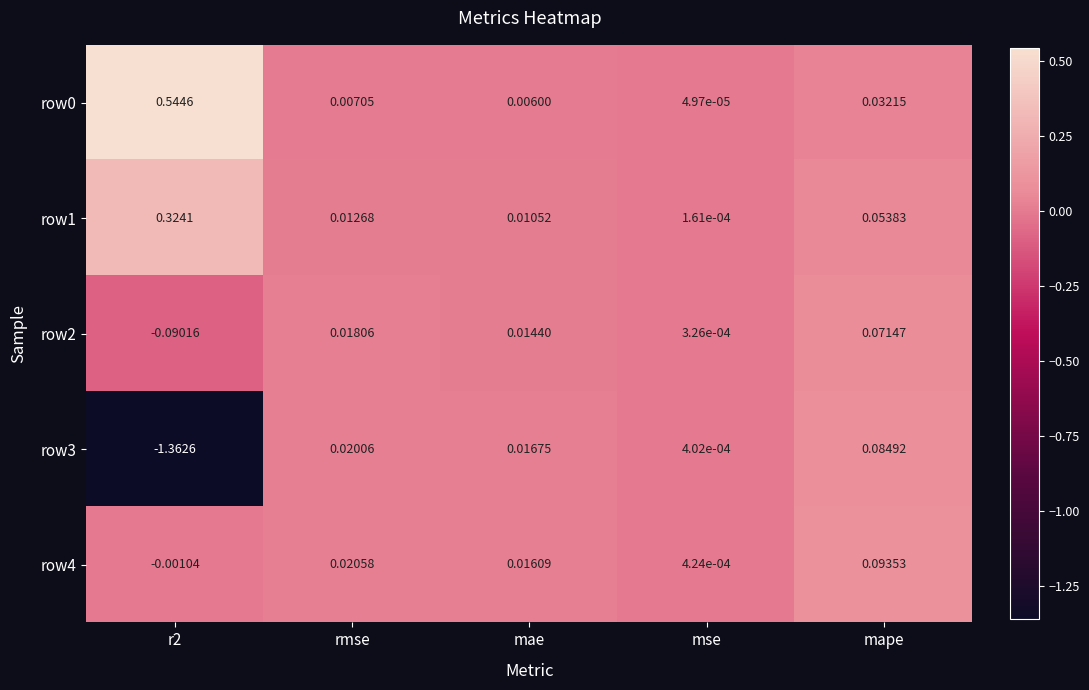

Is the value of row3 at mae greater than the value of row4 at r2?

Yes